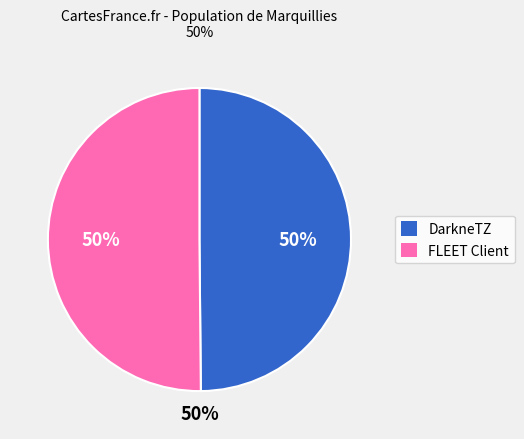

To the nearest percent, what is the average slice percentage?

50%